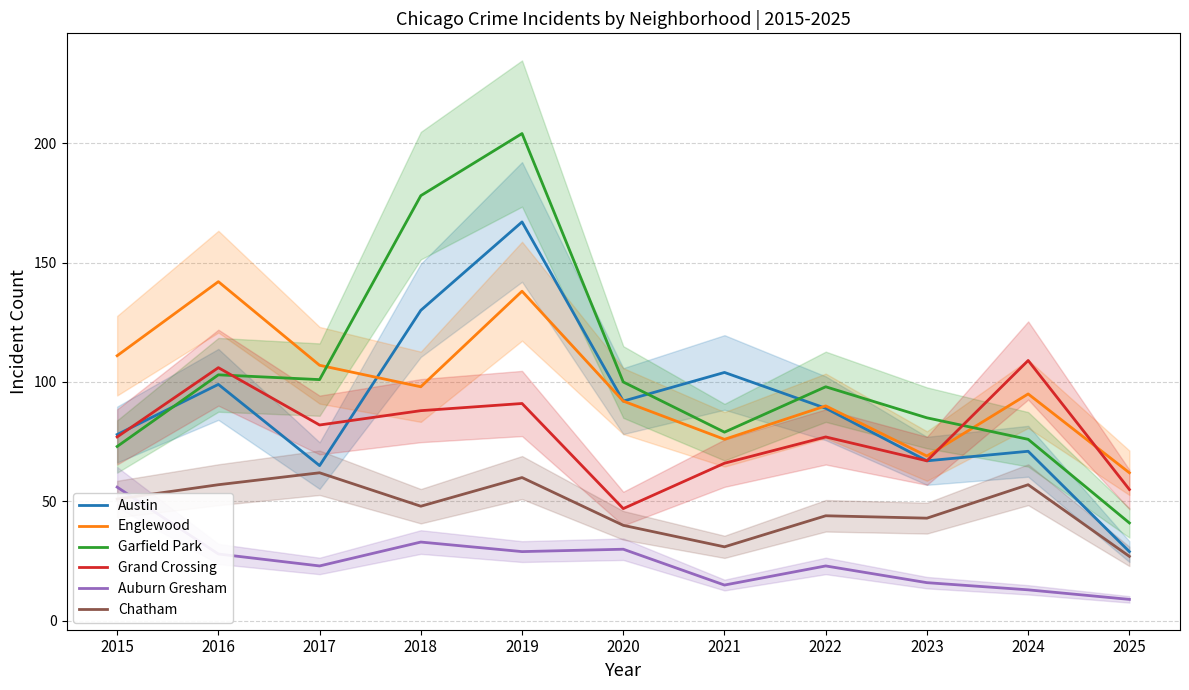

Which category has the highest value in the Chatham series?

2017